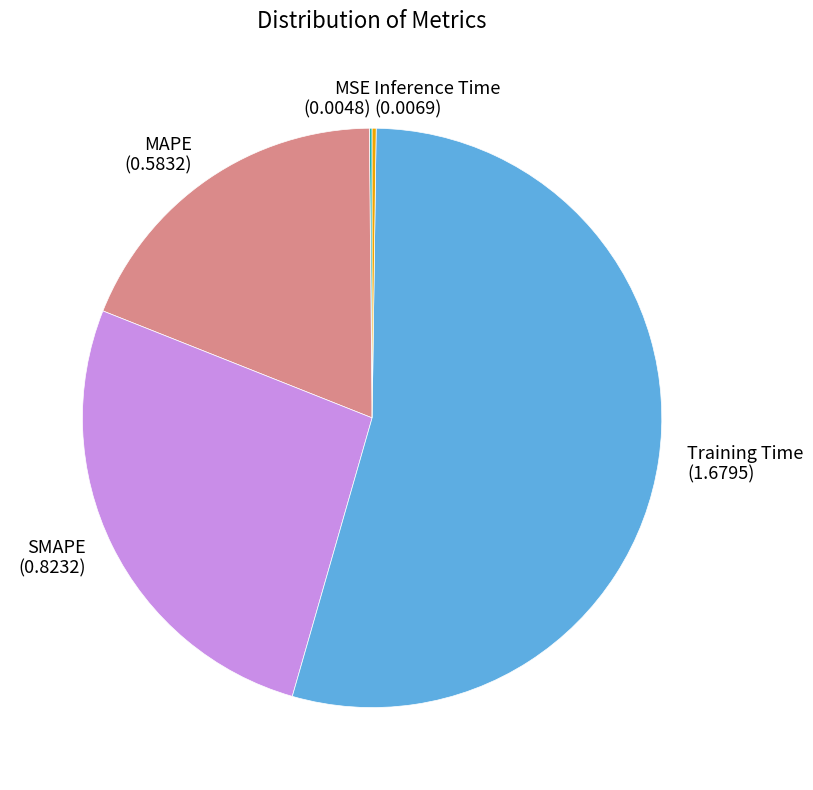

Is the sum of Training Time (1.6795) and MAPE (0.5832) greater than half?

Yes